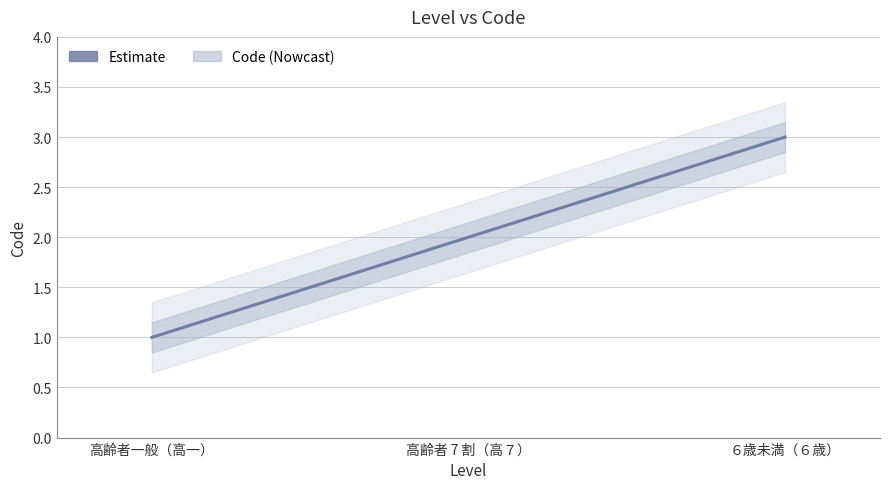

What is the change in value from 高齢者 7 割（高７） to ６歳未満（６歳）?

+1